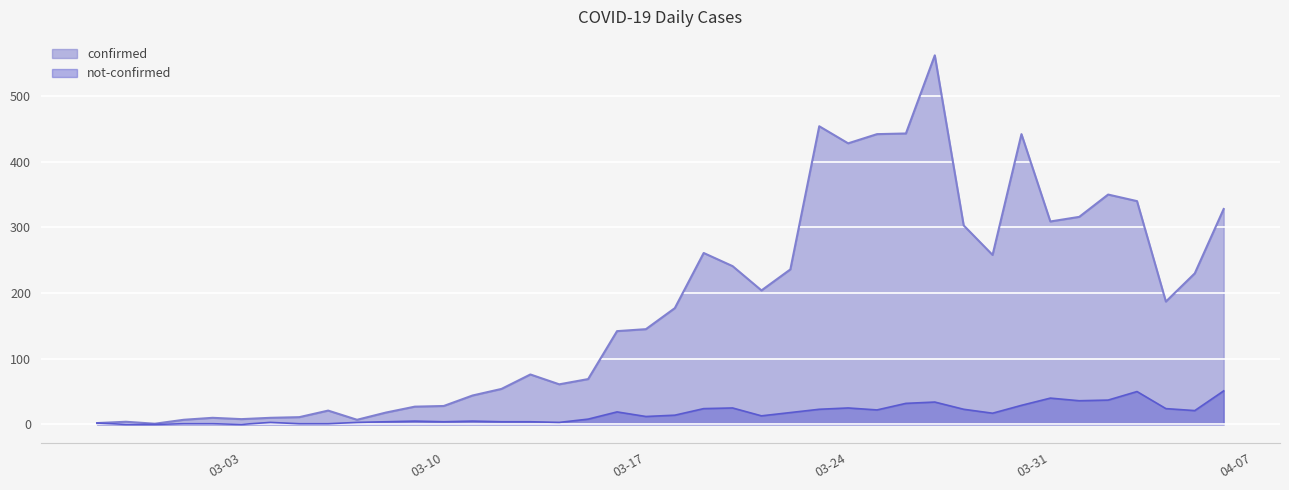

At 03-24, list the series in order from largest to smallest.

confirmed, not-confirmed